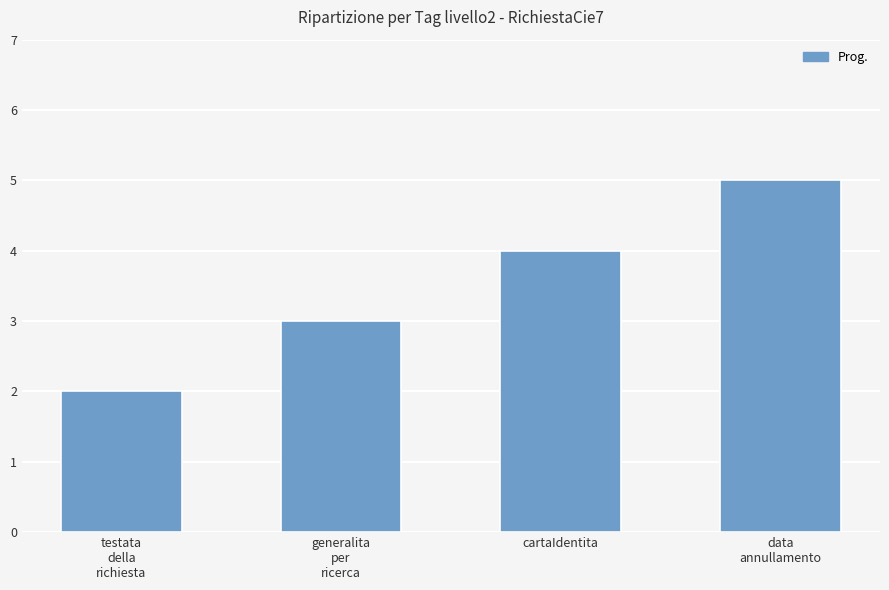

What is the minimum value shown in the chart?

2